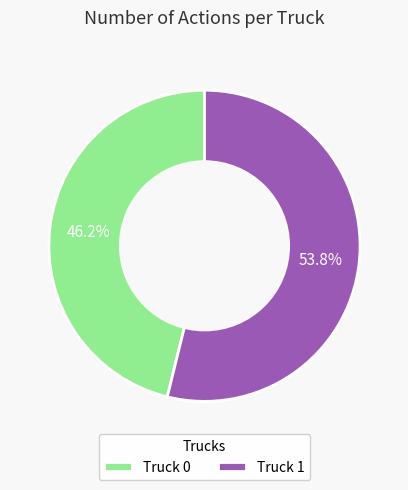

Combined, what portion of the pie is Truck 1 and Truck 0?

100.0%